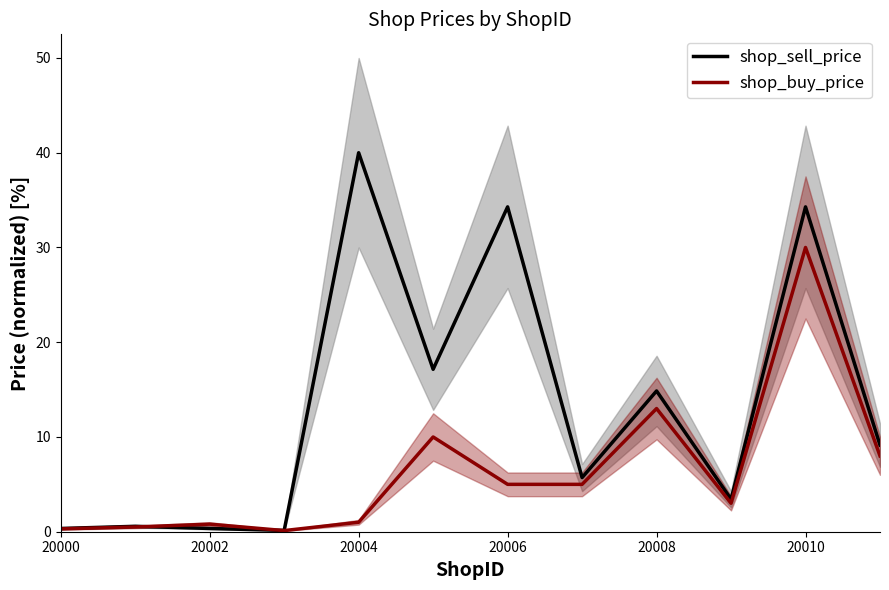

What is the highest value of the shop_sell_price series?

40.0